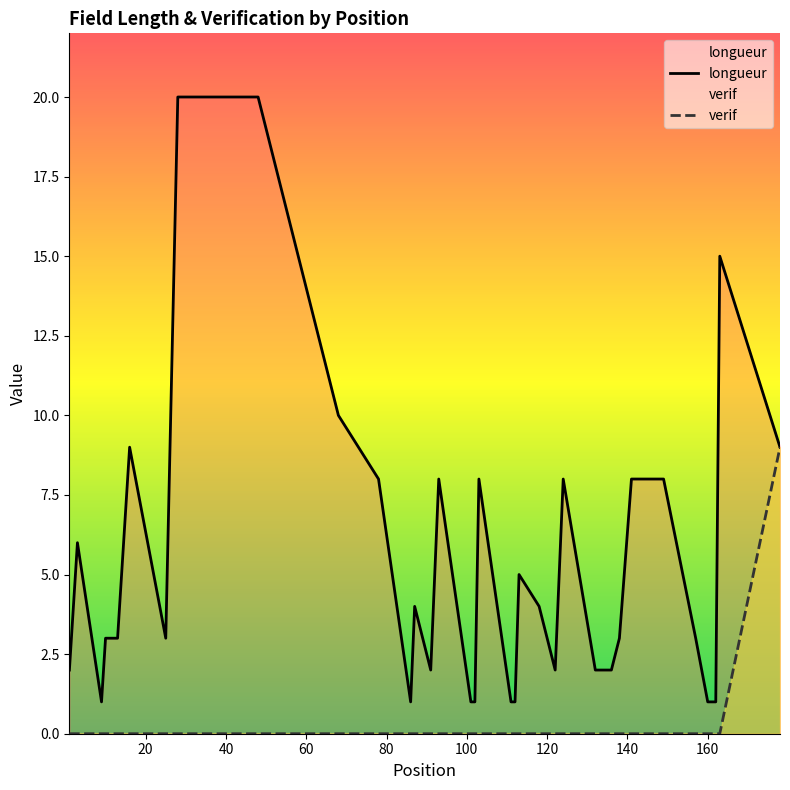

Is it true that longueur equals 4 at 60?

False